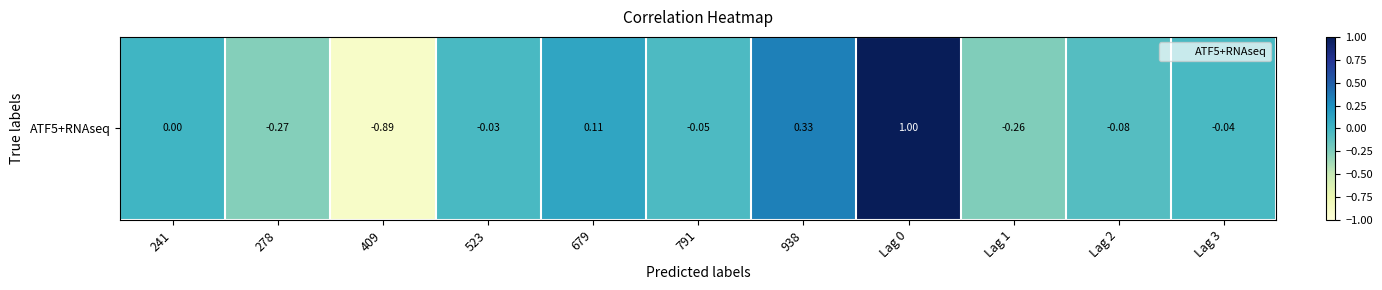

List the labels in order of value, largest first.

Lag 0, 938, 679, 241, 523, Lag 3, 791, Lag 2, Lag 1, 278, 409